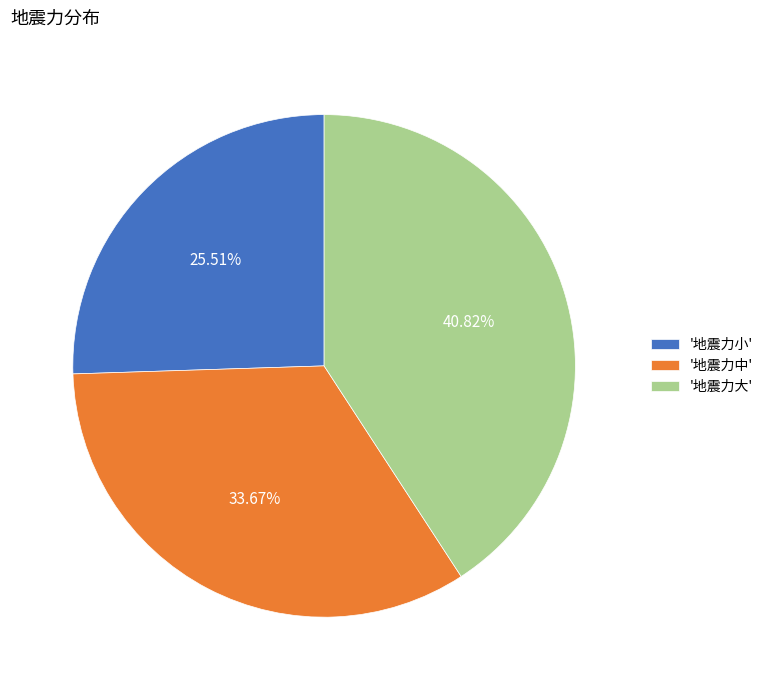

Is the sum of '地震力中' and '地震力大' greater than half?

Yes